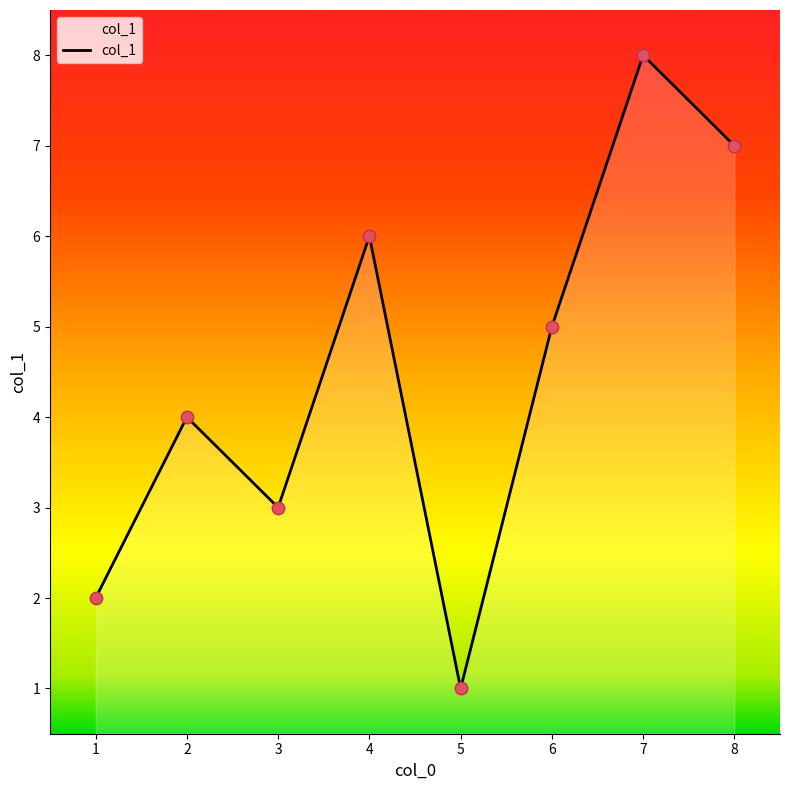

What is the ratio of the value at 5 to the value at 7?

0.1